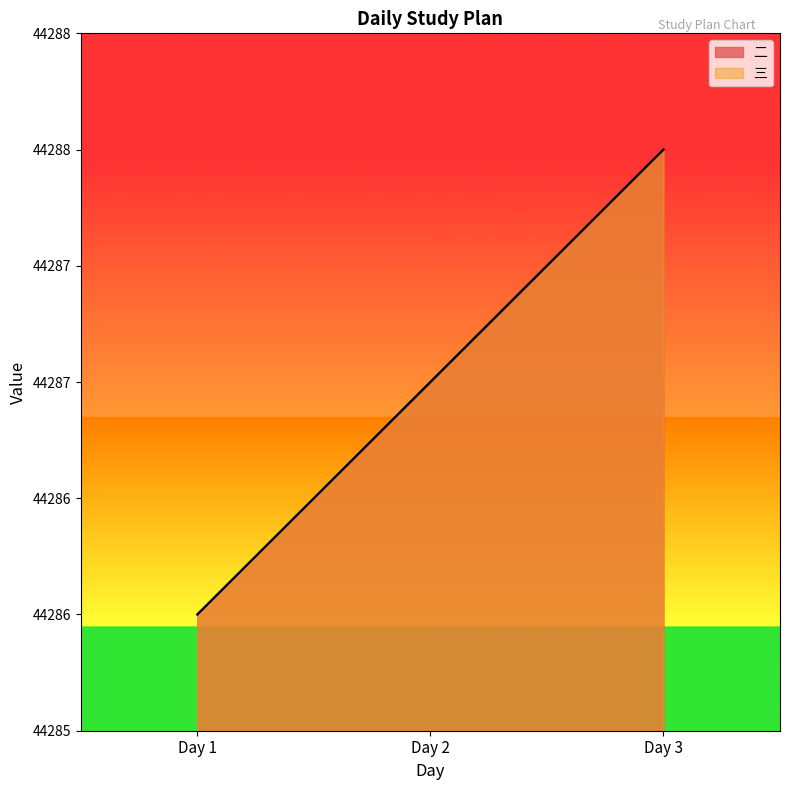

Which has a higher value, Day 3 or Day 1?

Day 3